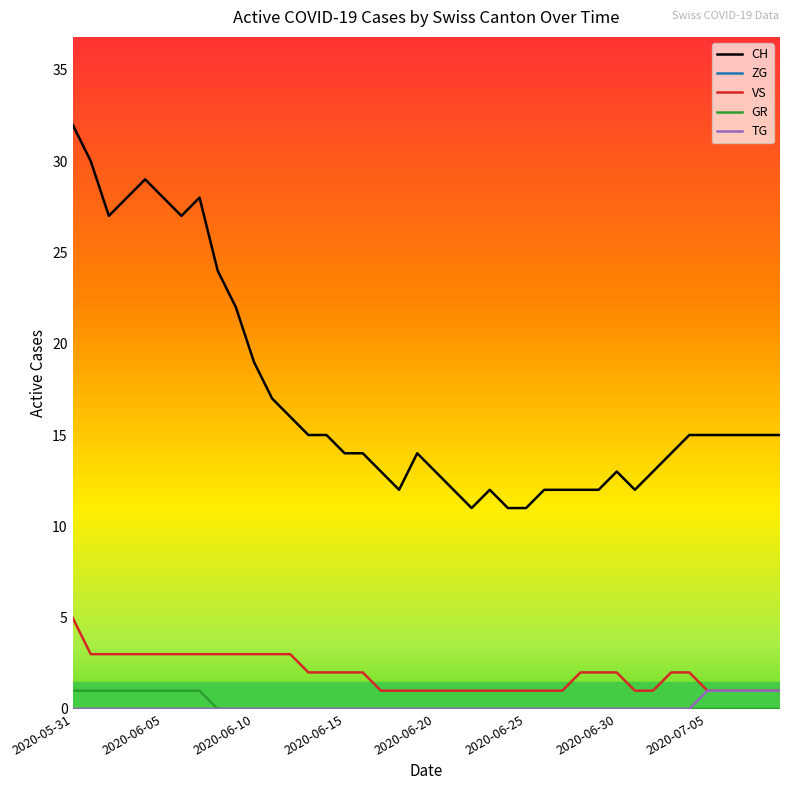

Which series has the largest total across all categories?

CH